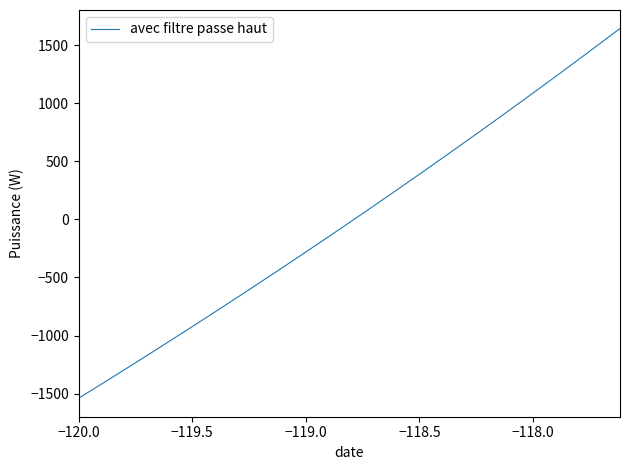

What is the difference between the maximum and minimum values?

3181.8